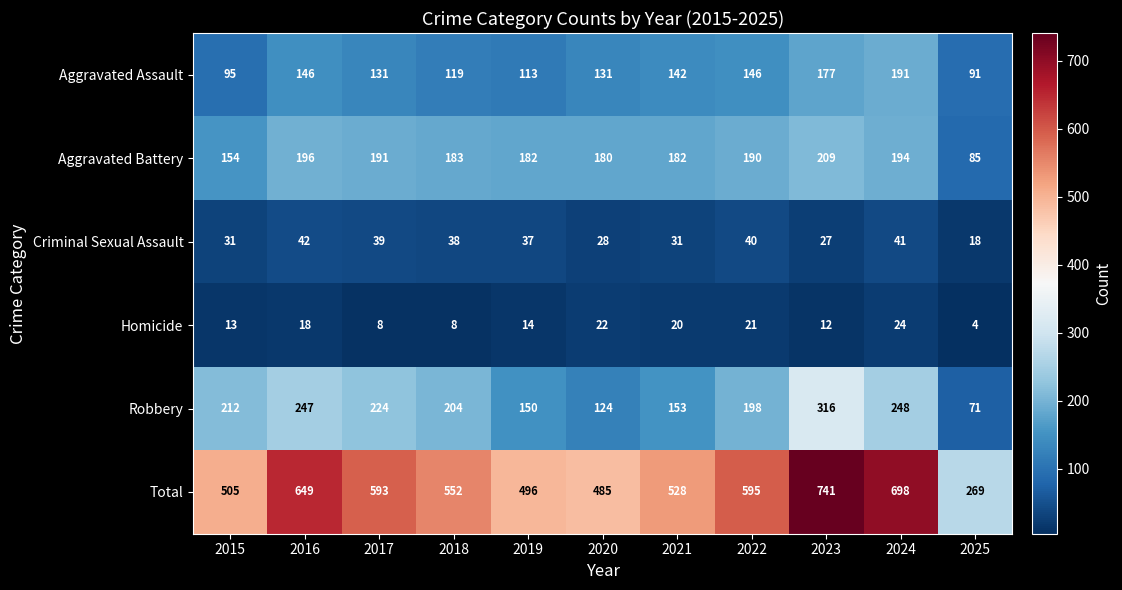

List the series in order of their peak value, lowest first.

Homicide, Criminal Sexual Assault, Aggravated Assault, Aggravated Battery, Robbery, Total